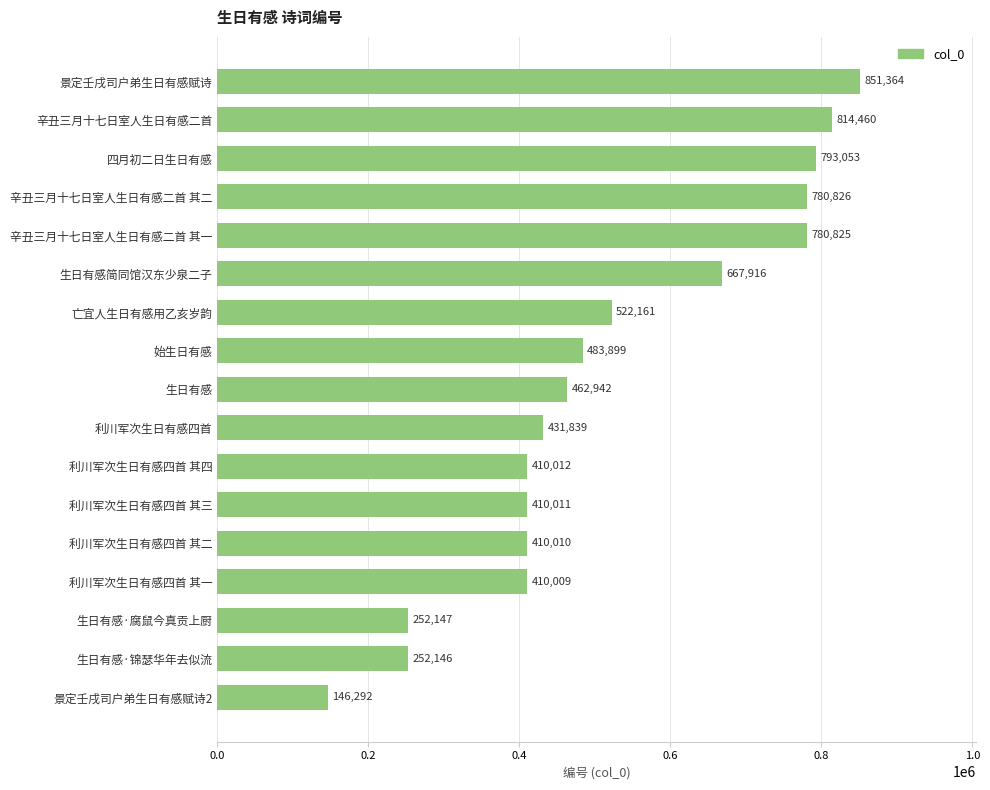

How many bars are there in total?

17